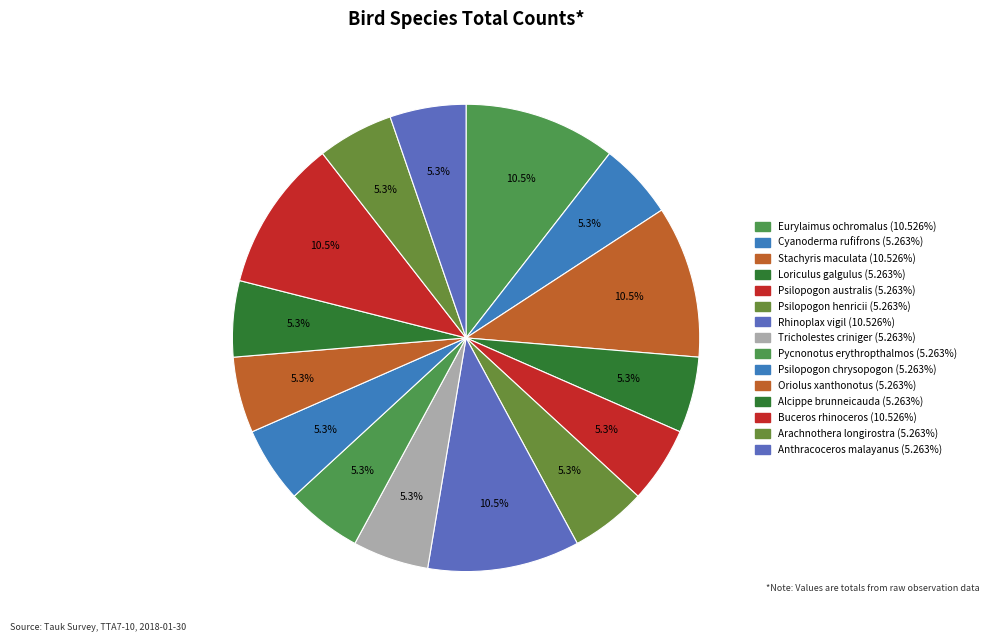

How many segments does this pie chart have?

15